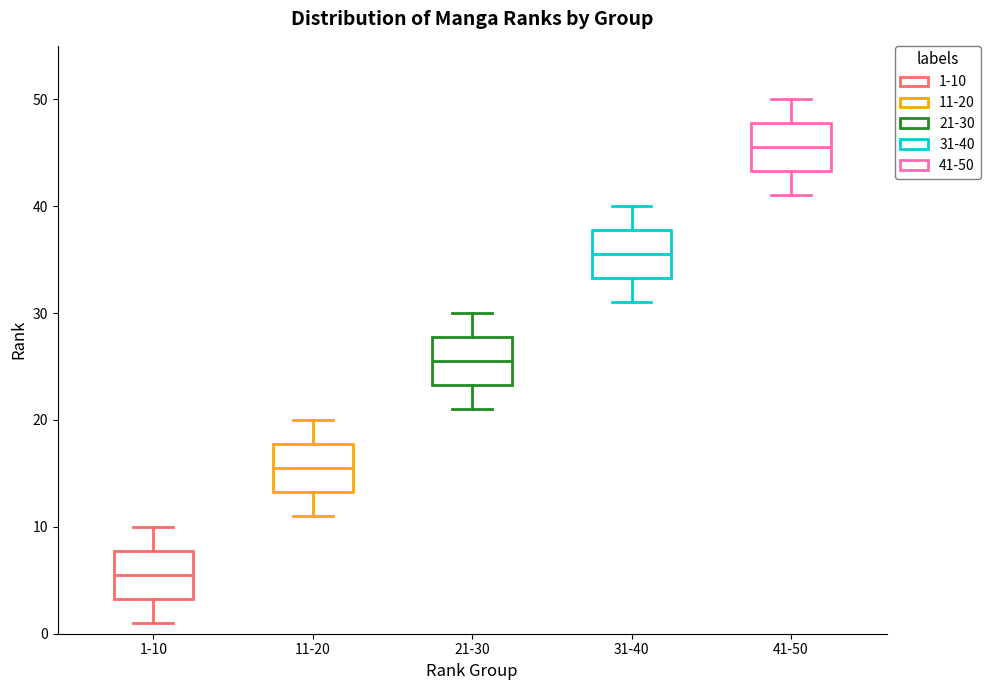

Which box's median line is the lowest?

1-10